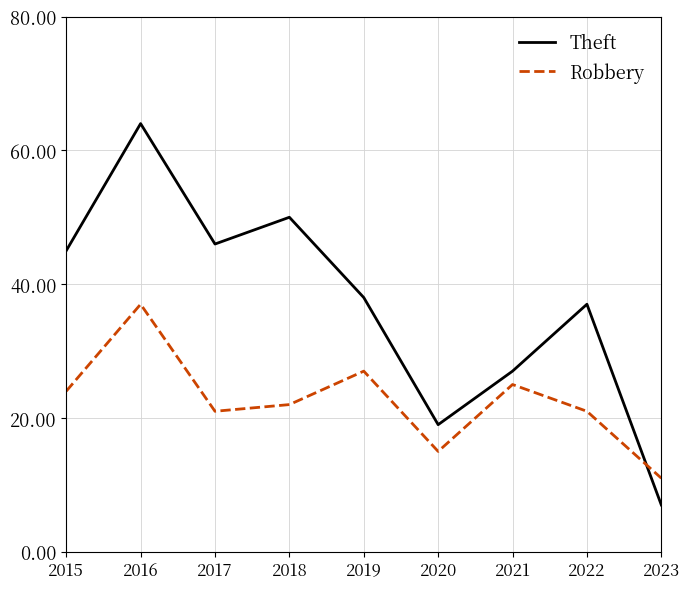

How many lines are shown in the chart?

2